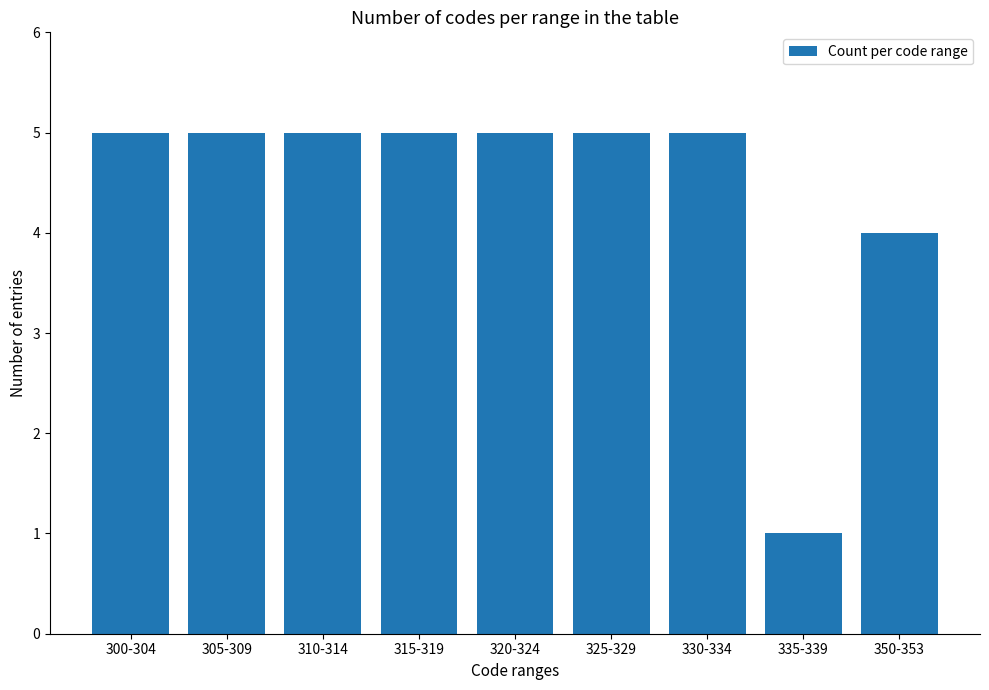

True or false: the data shows 5 at 320-324.

True